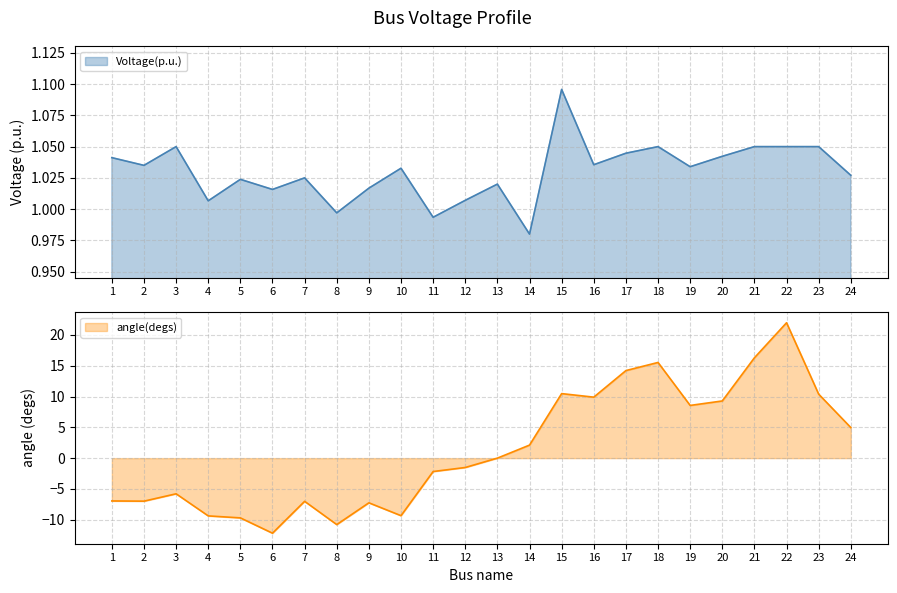

Where is the first local minimum?

2